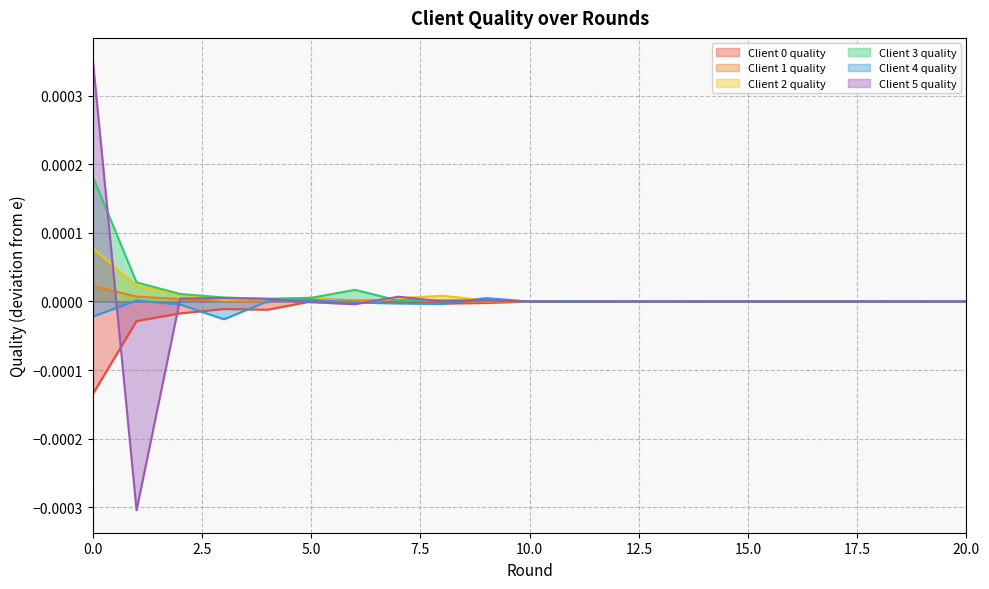

Which has a higher value, 0 or 5?

5